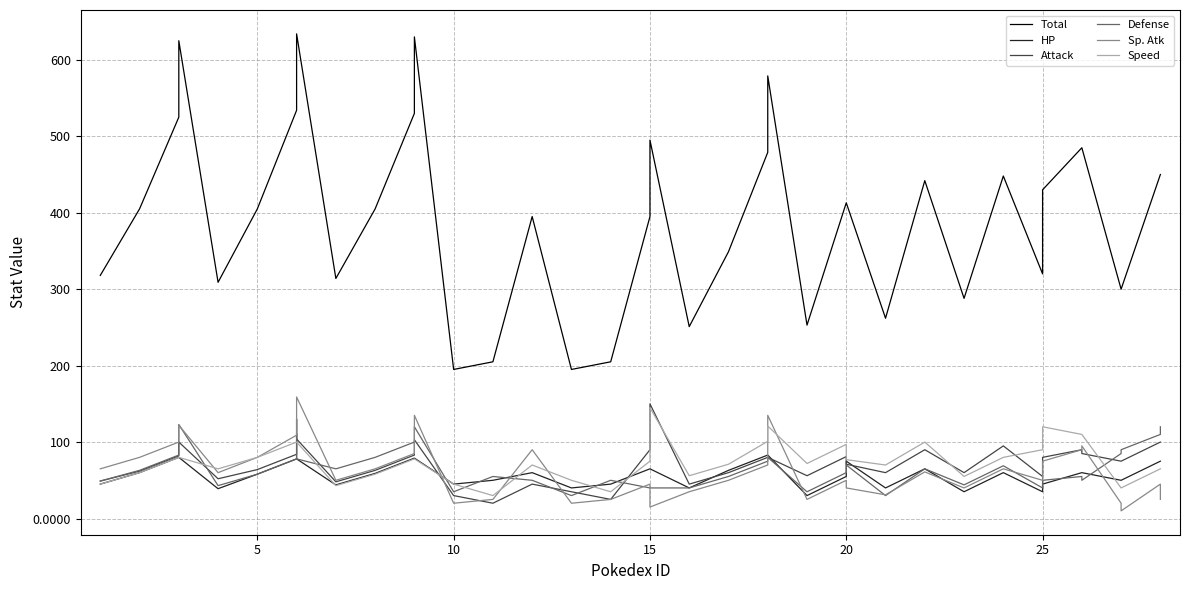

How many distinct data groups are displayed?

6